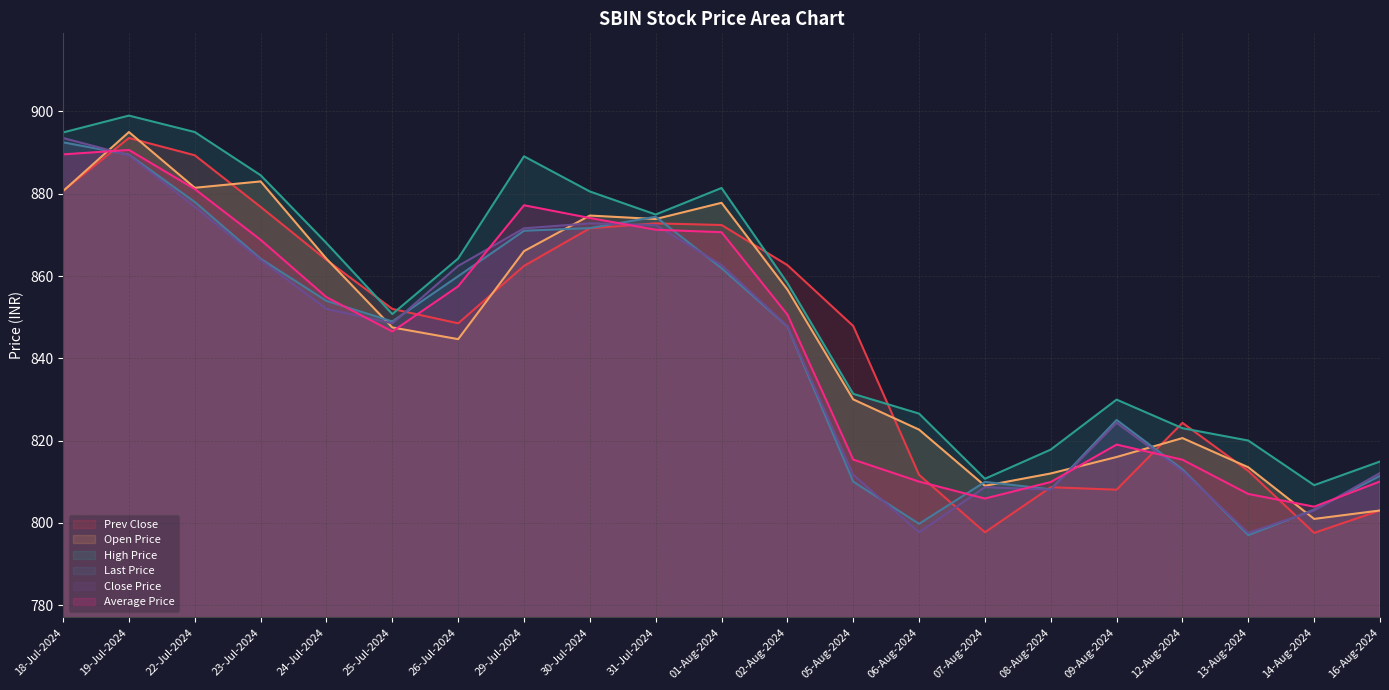

Which series changed the most between 23-Jul-2024 and 13-Aug-2024?

Open Price